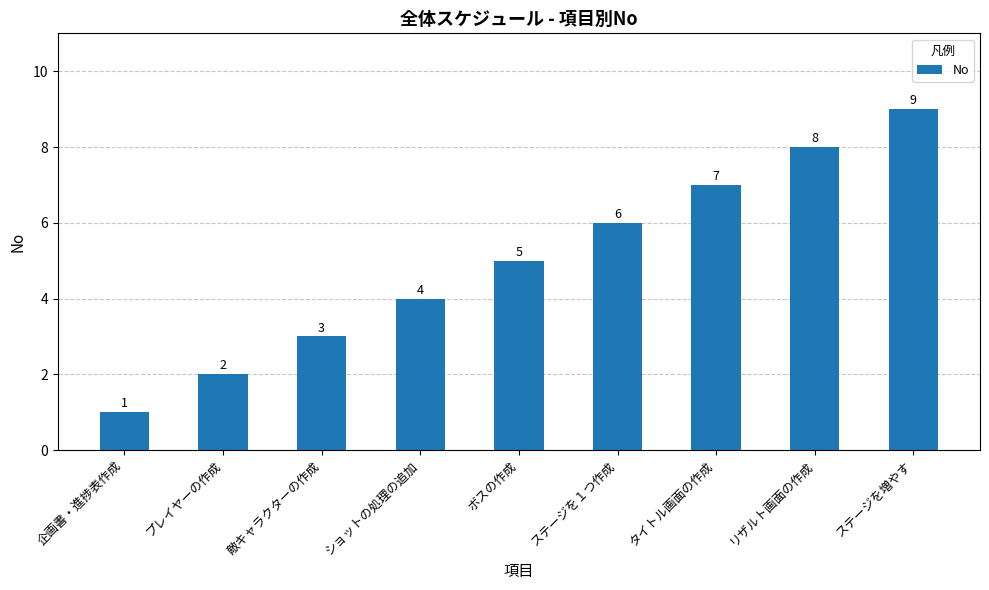

What value does the data have at リザルト画面の作成?

8